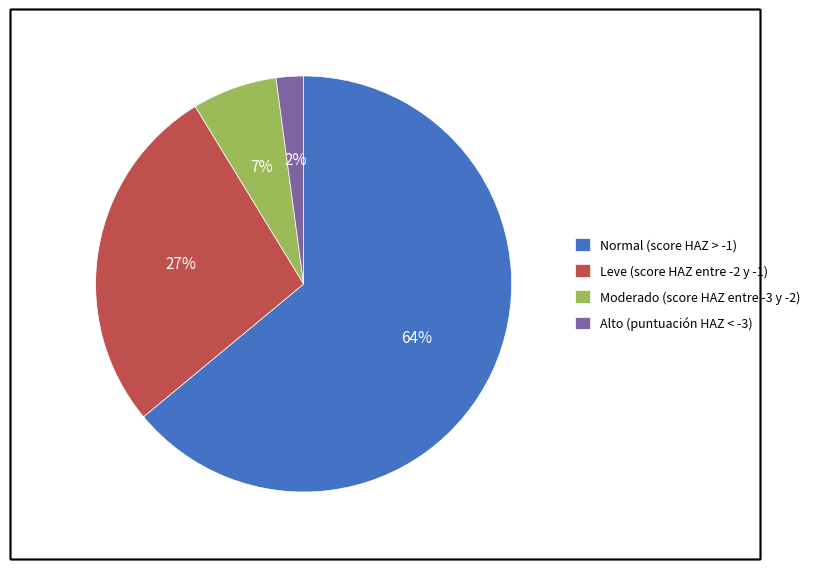

Between Leve (score HAZ entre -2 y -1) and Normal (score HAZ > -1), which is larger?

Normal (score HAZ > -1)